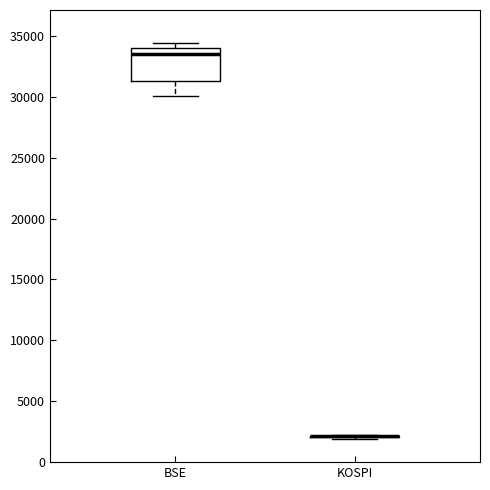

Reading left to right, transcribe this box plot: for each box, give where its median line is, the range the box spans, and where its two whiskers end, as read against the y-axis. The values are not printed on the chart, so give them approximately, as read against the axis.

BSE: median 33500, box 31500 to 34000, whiskers 30000 to 34500
KOSPI: box collapsed to a line at 2000, whiskers 2000 to 2000